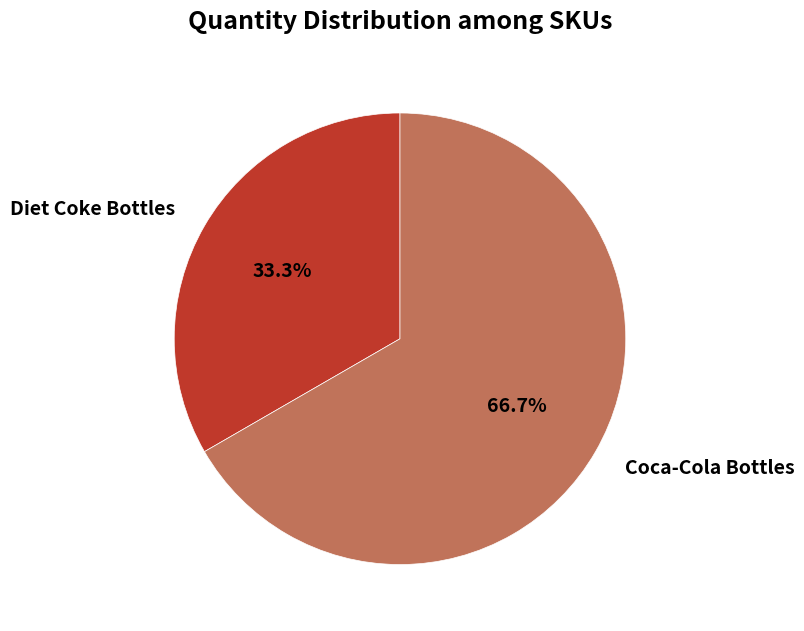

True or false: Coca-Cola Bottles accounts for 67% of the total.

True